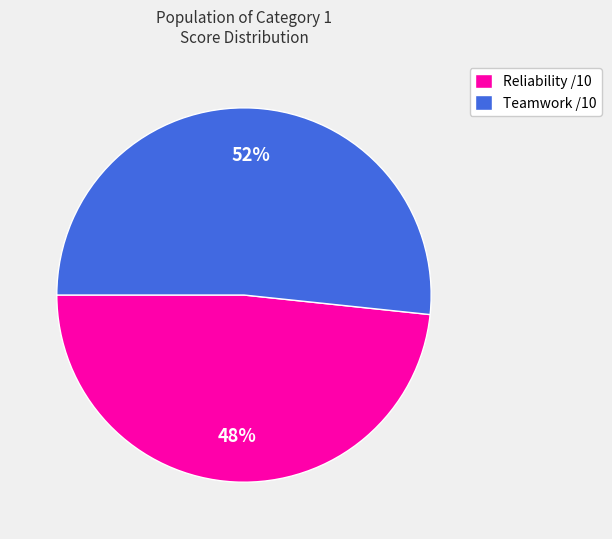

Combined, do Reliability /10 and Teamwork /10 account for over 50%?

Yes